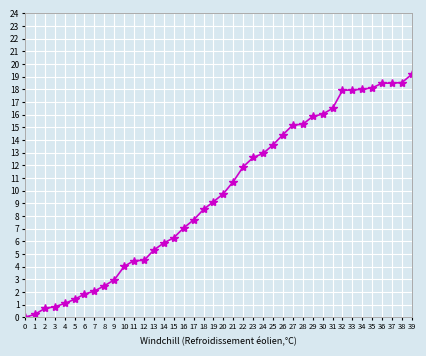

What is the value of the 25th point from the left?

12.9